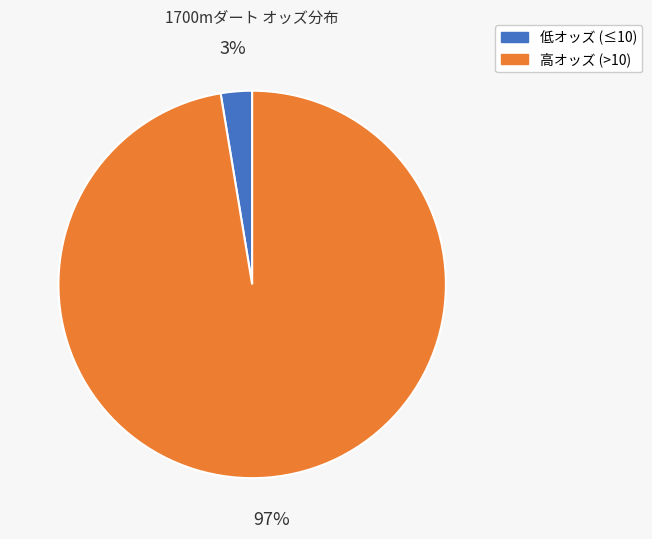

To the nearest percent, what is the average slice percentage?

50%